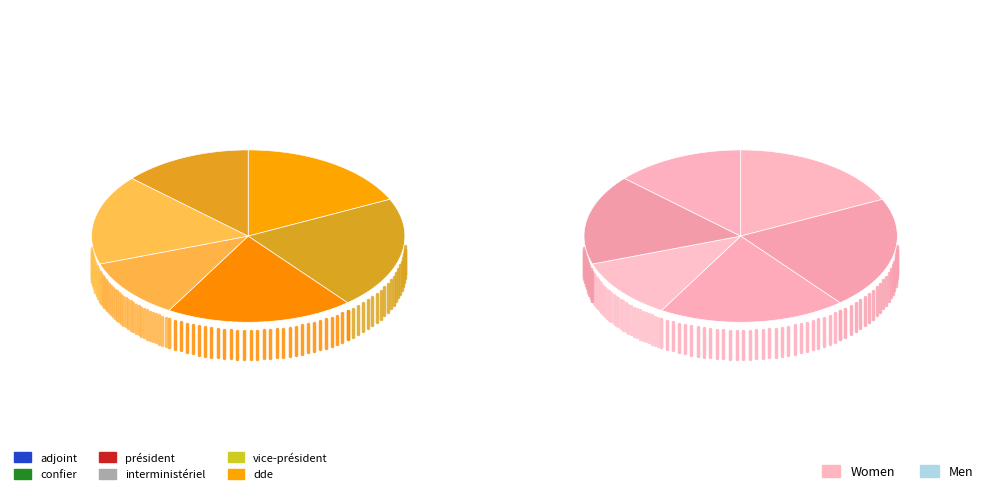

What portion of the pie excludes vice-président?

86.7%